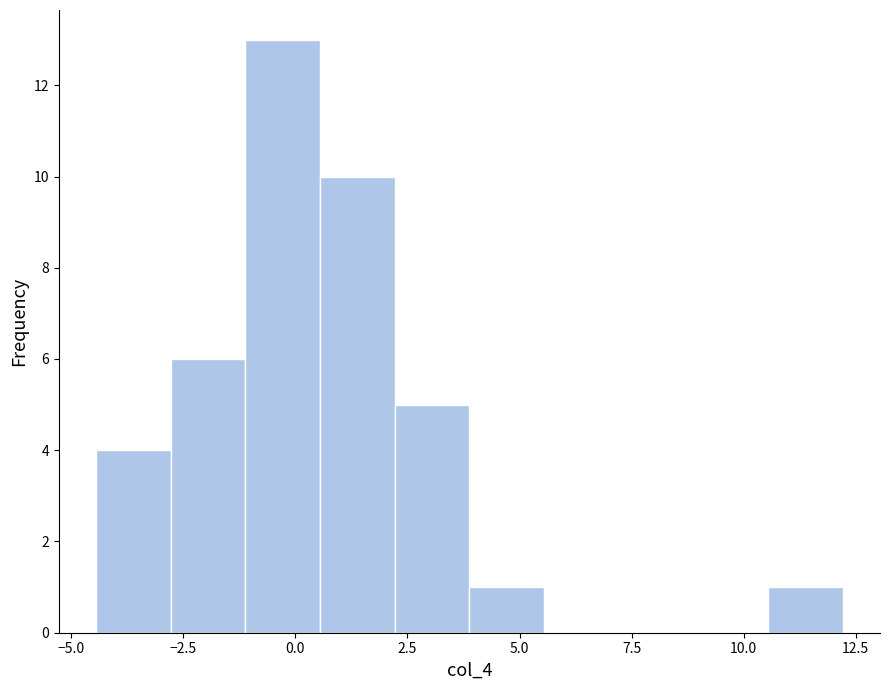

Around what value on the x-axis is the tallest bar? Give the approximate position of its centre, as read against the axis.

-0.5